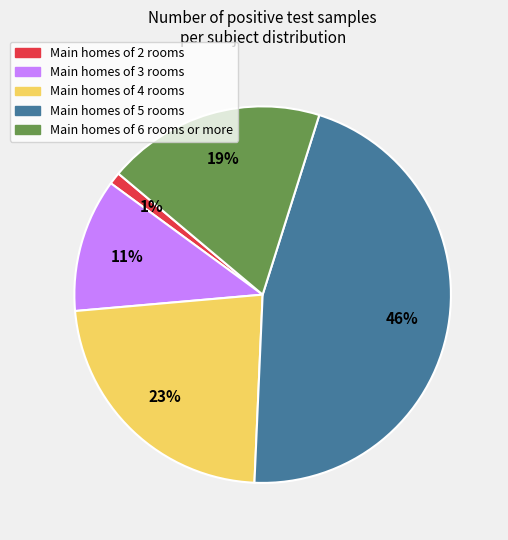

Is there any slice that represents more than half of the pie?

No